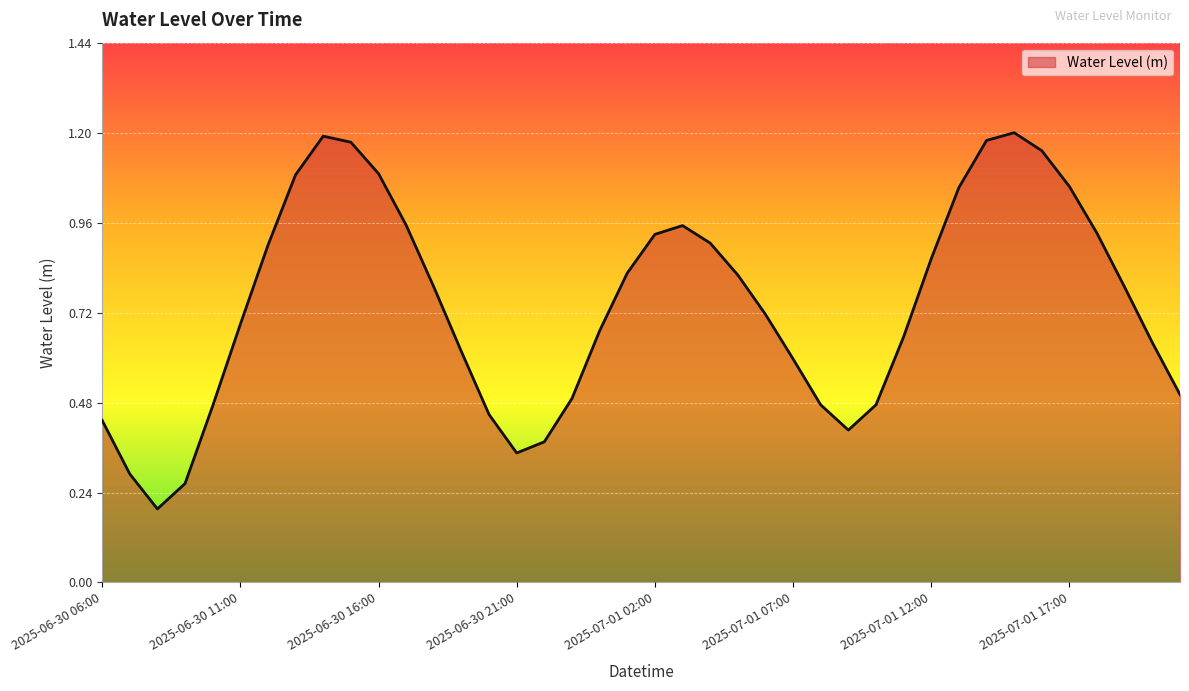

How many lines are shown in the chart?

1